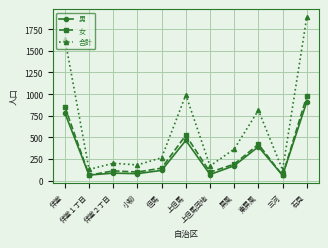

After their last crossing, which series has the higher values: 男 or 女?

女